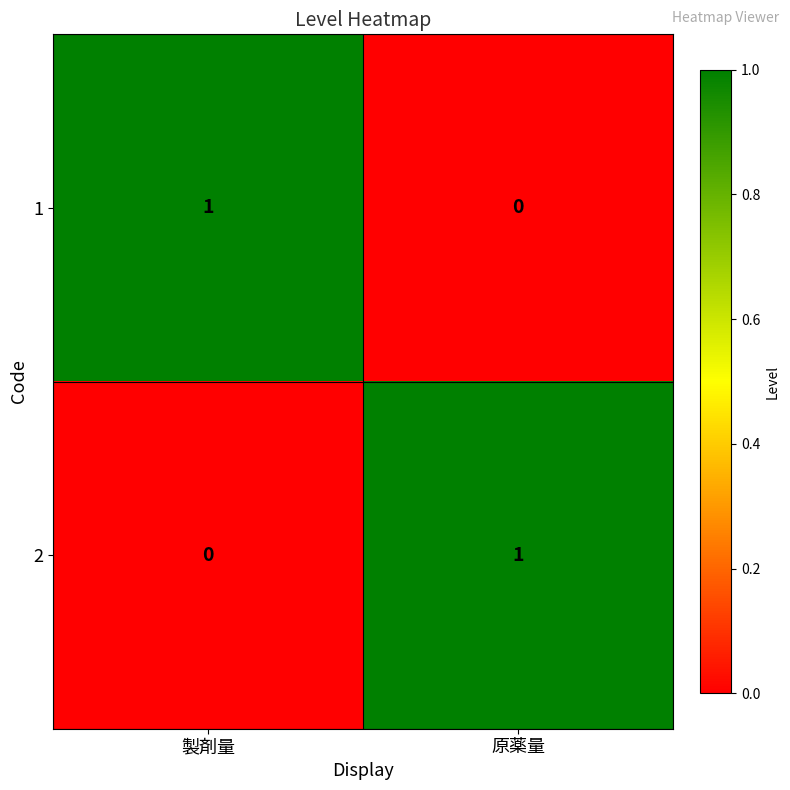

Rank the categories by 2 value from lowest to highest.

製剤量, 原薬量